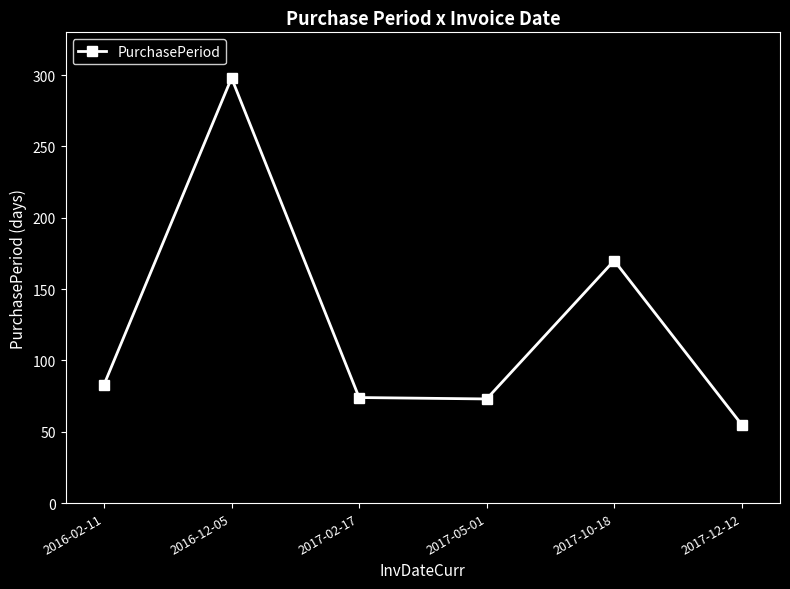

Which has a higher value, 2017-10-18 or 2016-02-11?

2017-10-18